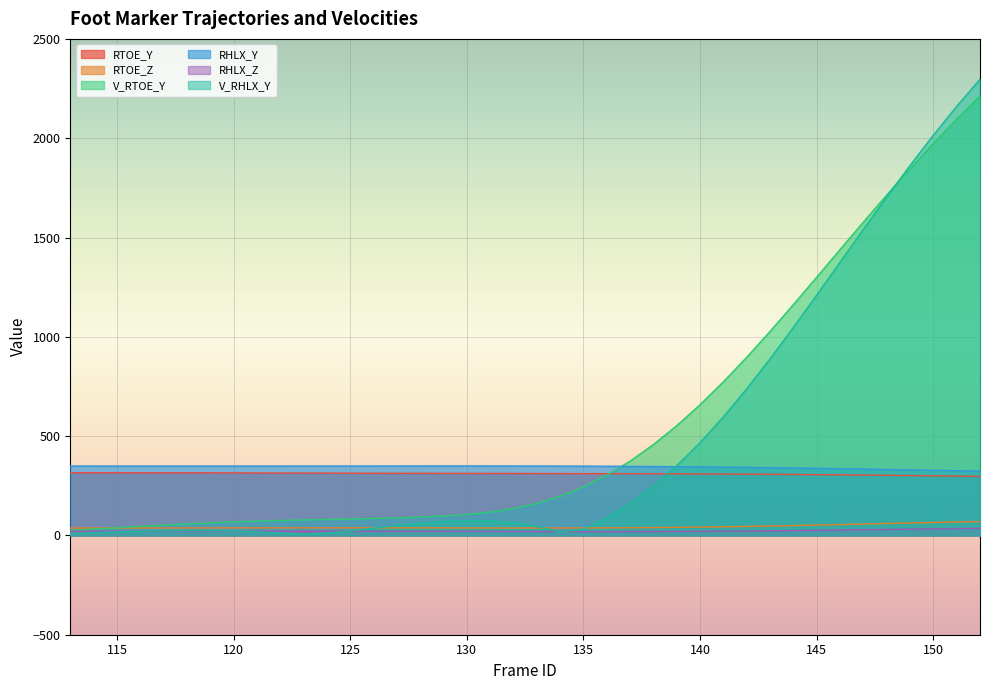

Between 123 and 143, which is larger?

123